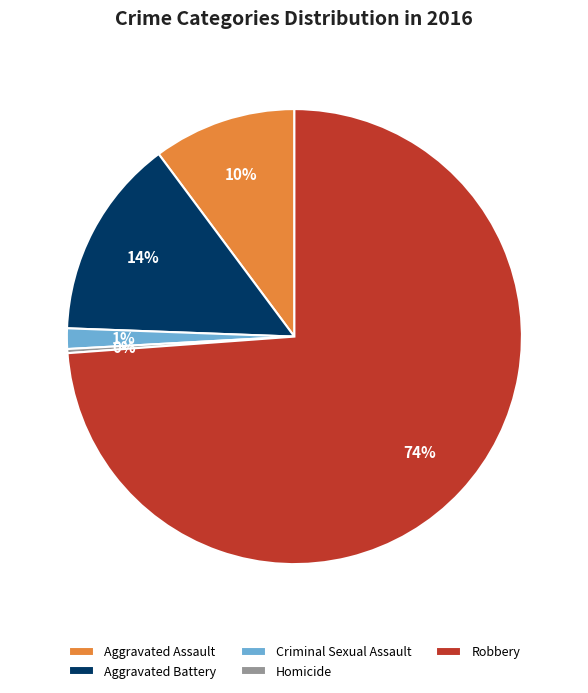

Which category has the biggest portion of the pie?

Robbery